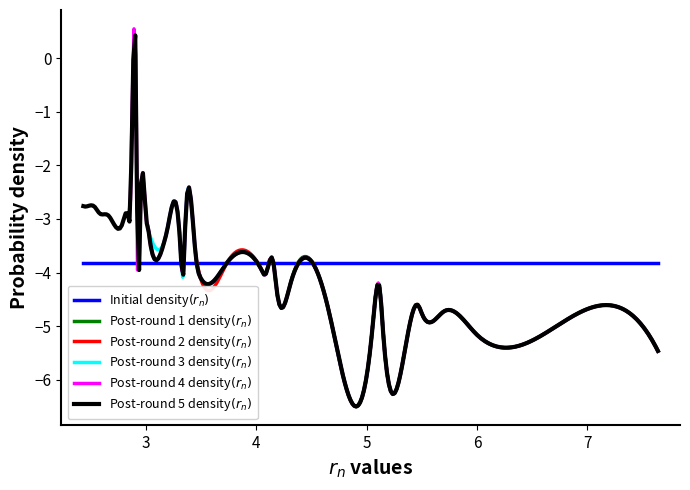

Is this an area chart (filled region under the line)?

No